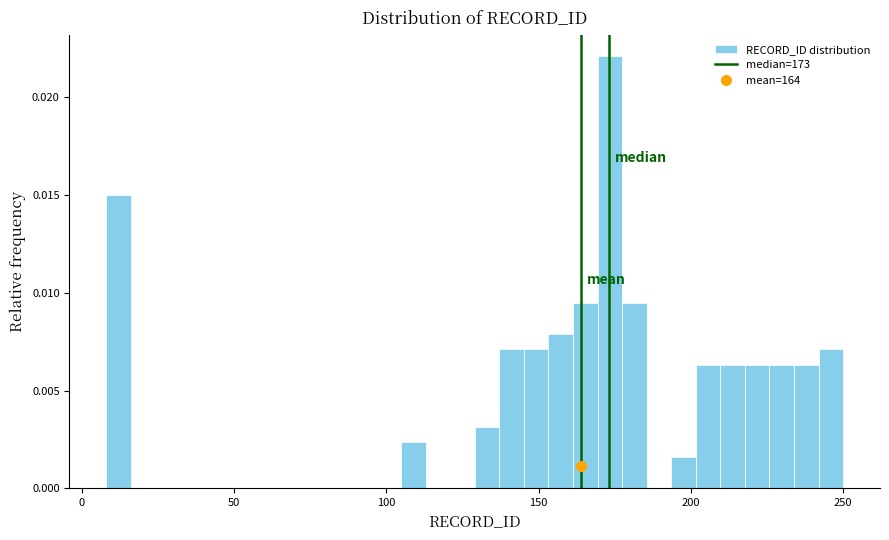

Around what value on the x-axis is the tallest bar? Give the approximate position of its centre, as read against the axis.

175